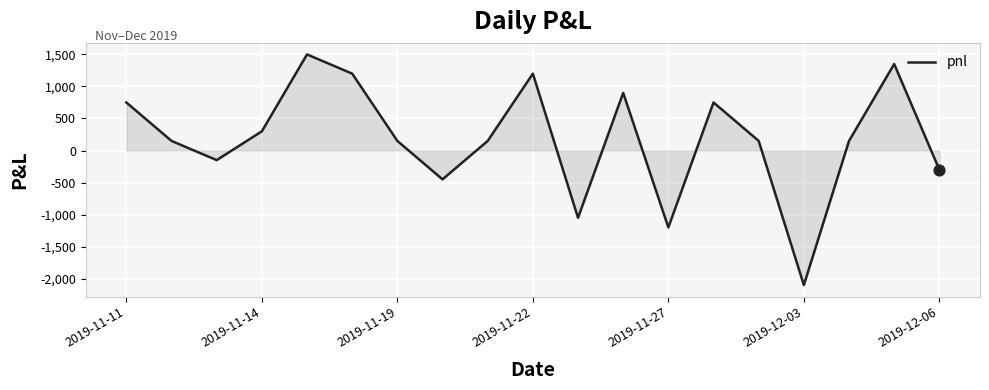

What is the difference between the maximum and minimum values?

3600